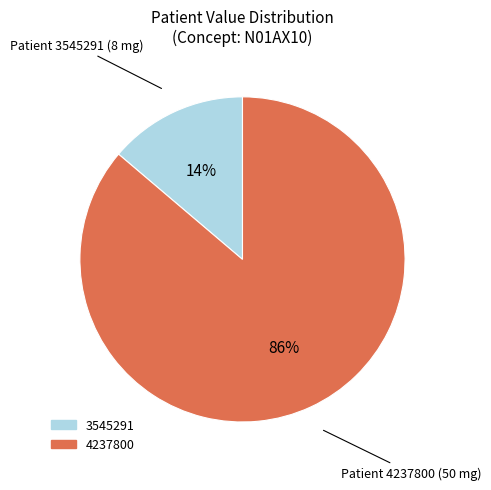

Is the sum of 4237800 and 3545291 greater than half?

Yes